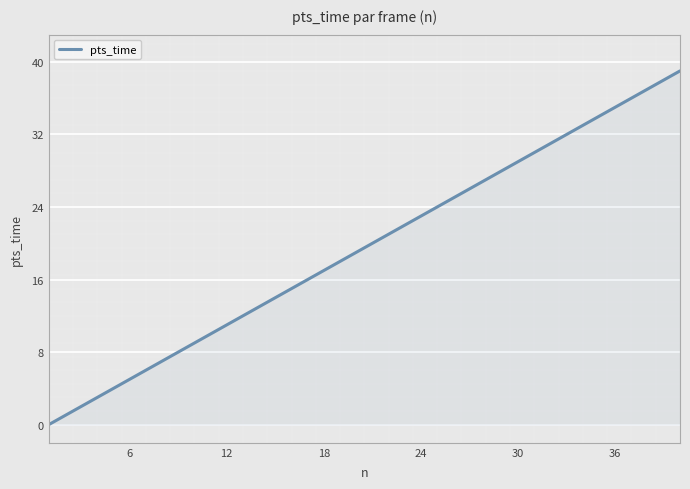

What is the difference between the maximum and minimum values?

39